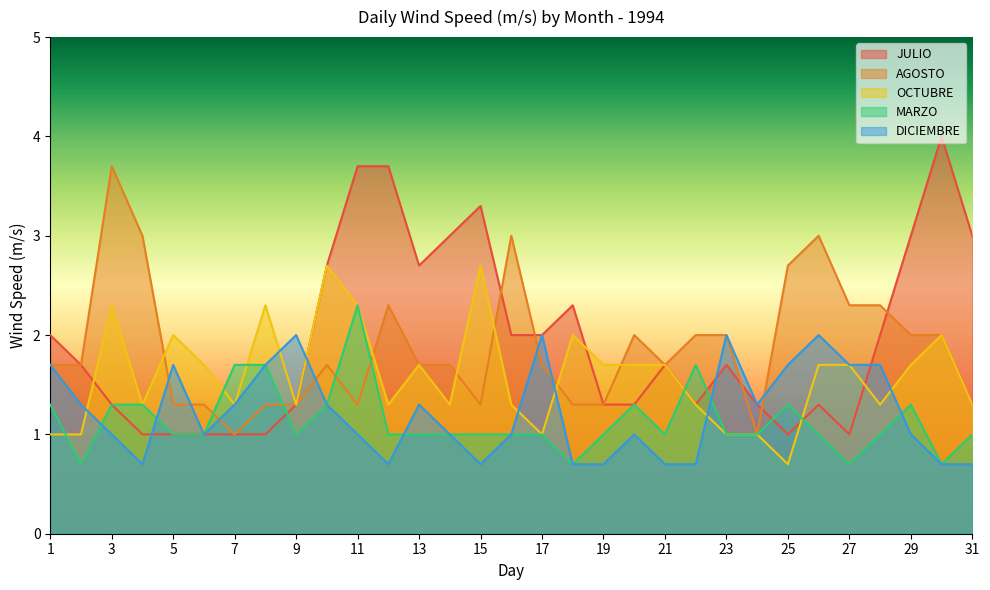

Which series has the largest range (max minus min)?

JULIO